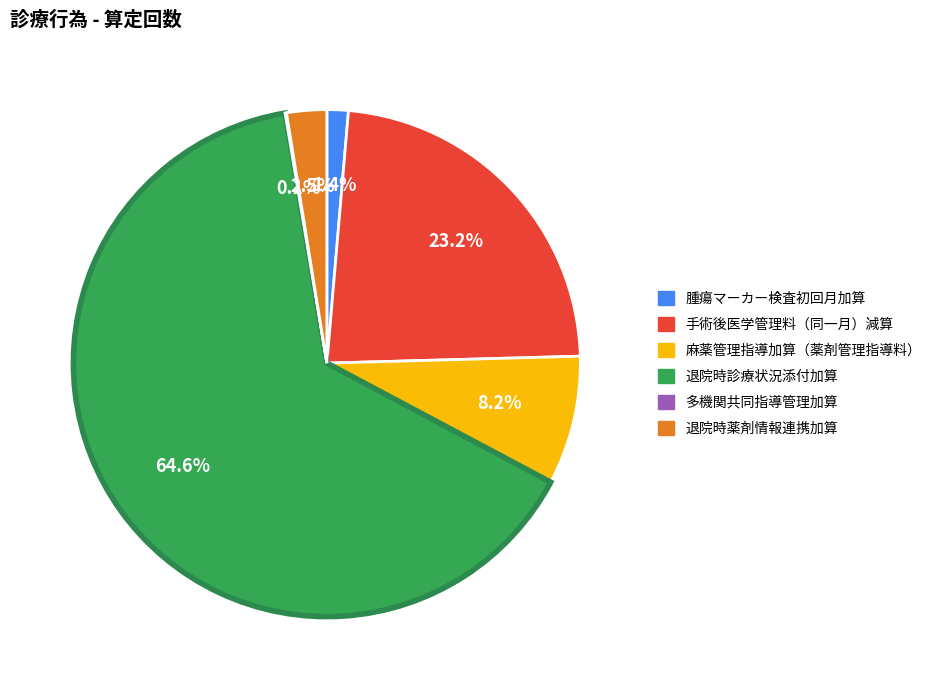

Between 退院時薬剤情報連携加算 and 腫瘍マーカー検査初回月加算, which is larger?

退院時薬剤情報連携加算